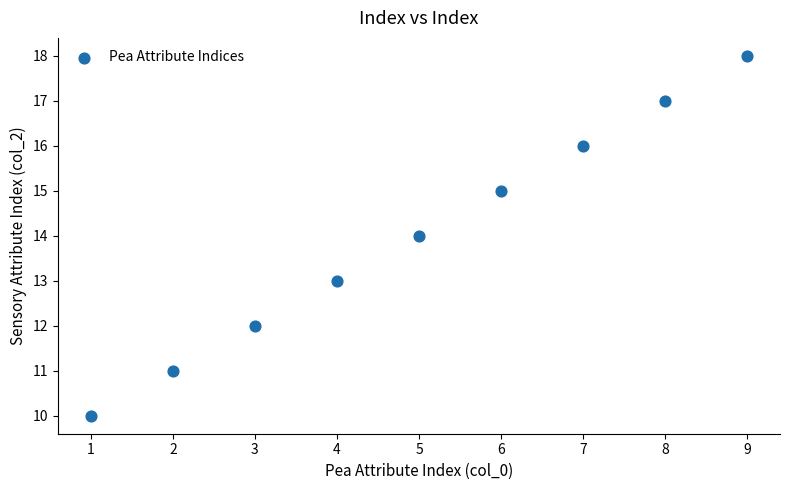

What is the average X value?

5